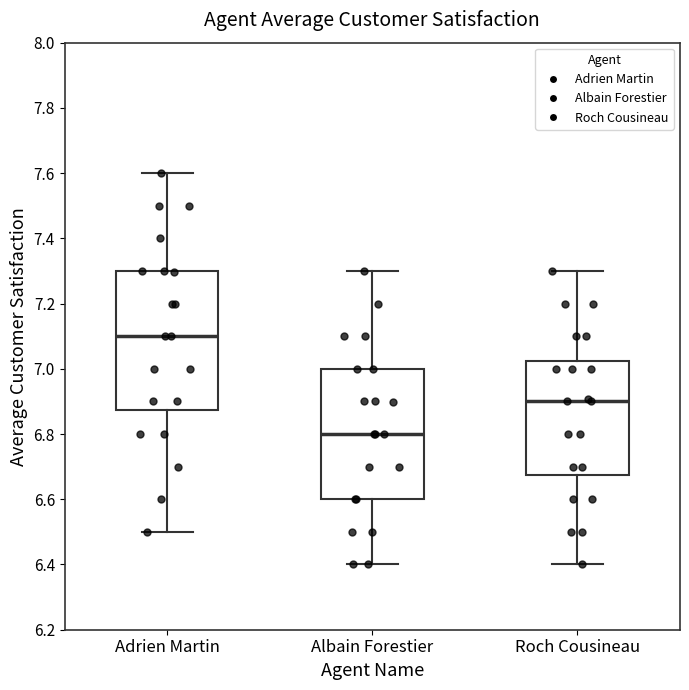

Reading left to right, read every box against the y-axis: the position of its median line, the range the box covers, and the ends of its whiskers. The values are not printed on the chart, so give them approximately, as read against the axis.

Adrien Martin: median 7.10, box 6.88 to 7.30, whiskers 6.50 to 7.60
Albain Forestier: median 6.80, box 6.60 to 7.00, whiskers 6.40 to 7.30
Roch Cousineau: median 6.90, box 6.68 to 7.02, whiskers 6.40 to 7.30